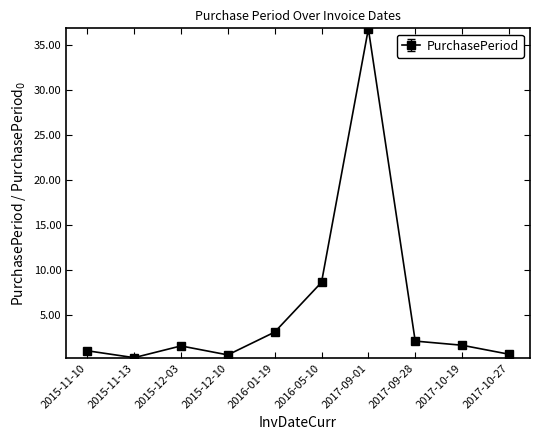

What is the greatest value displayed?

36.8